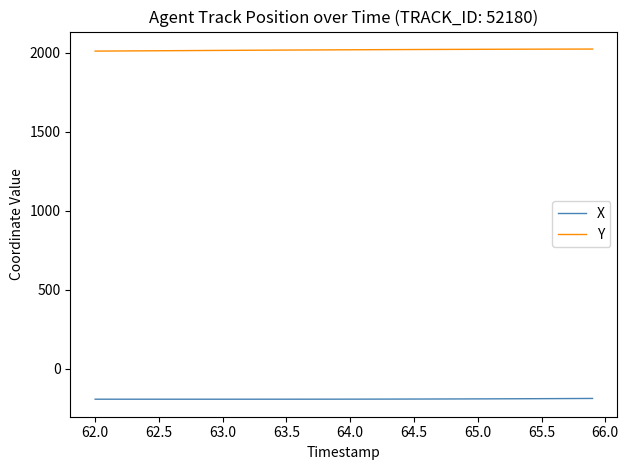

What is the sum of all X values?

-7724.8